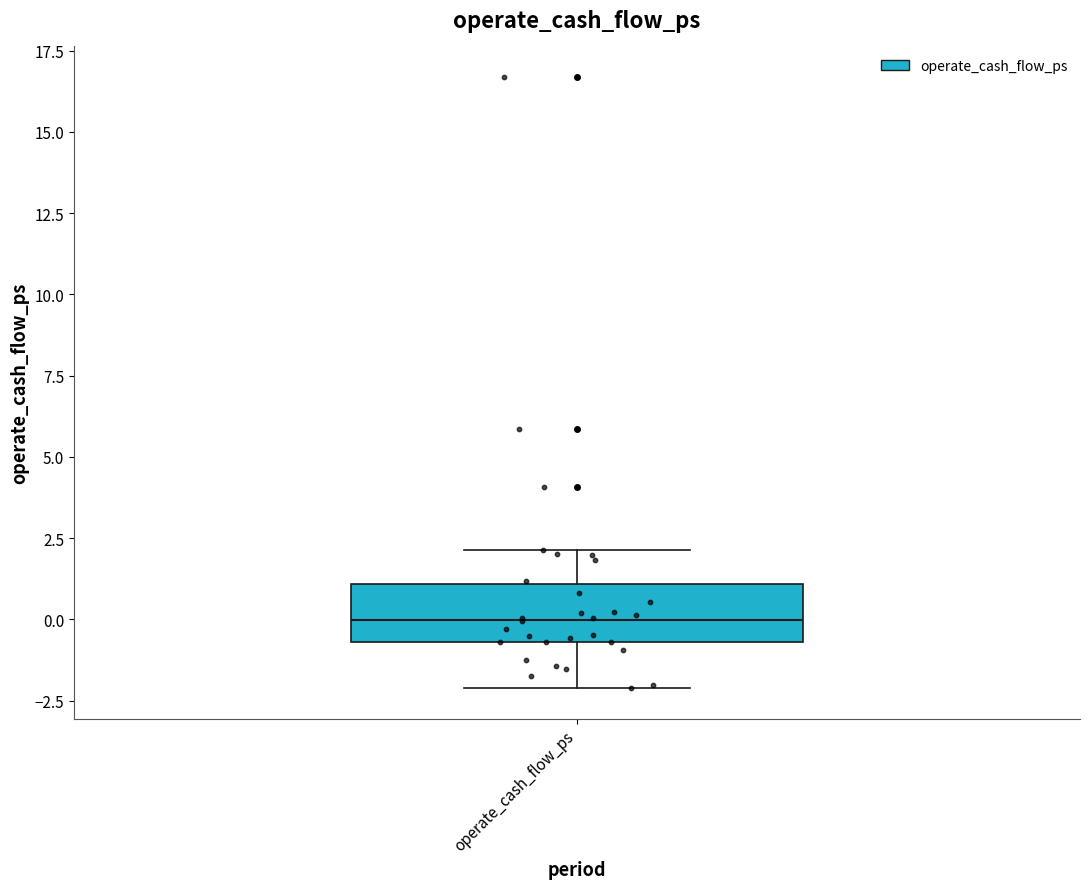

Read this box plot against the y-axis: the position of the median line, the range covered by the box, and the ends of both whiskers. The values are not printed on the chart, so give them approximately, as read against the axis.

median 0.0, box -0.5 to 1.0, whiskers -2.0 to 2.0